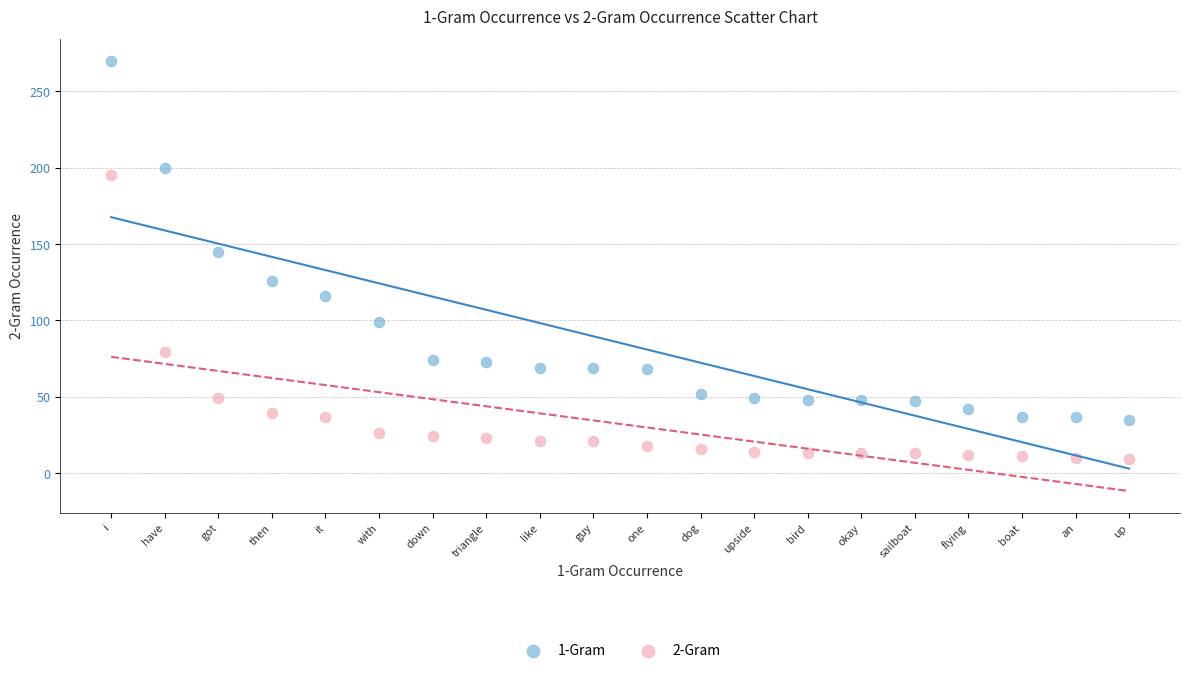

Which series reaches the minimum Y coordinate?

2-Gram